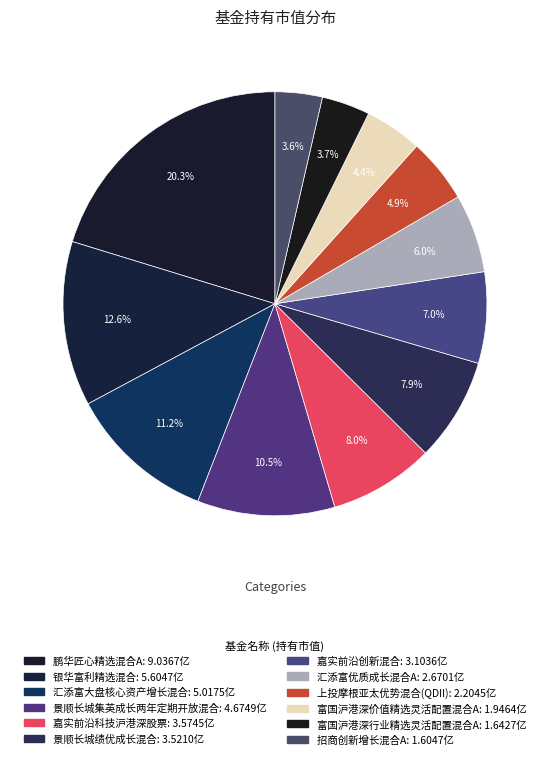

How many segments does this pie chart have?

12